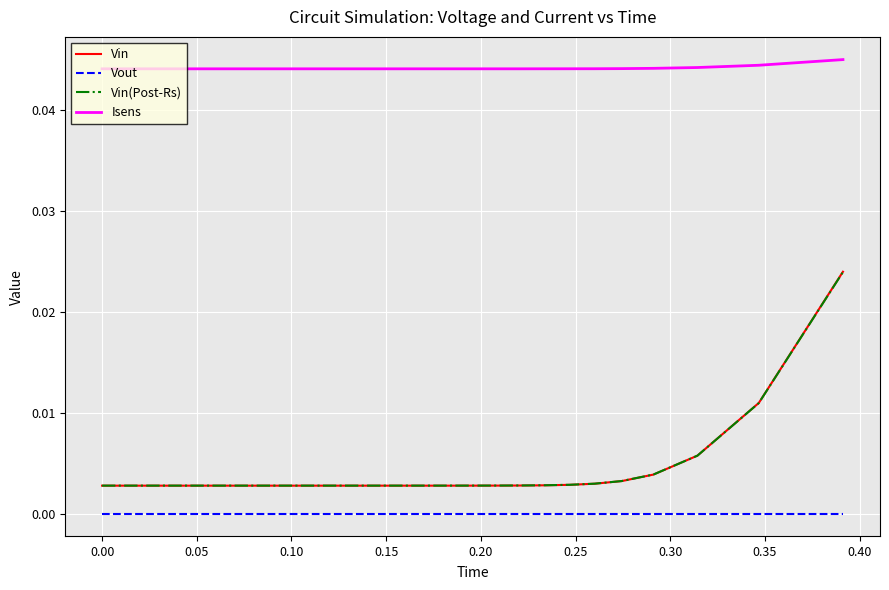

True or false: Isens and Vin intersect in this chart.

False